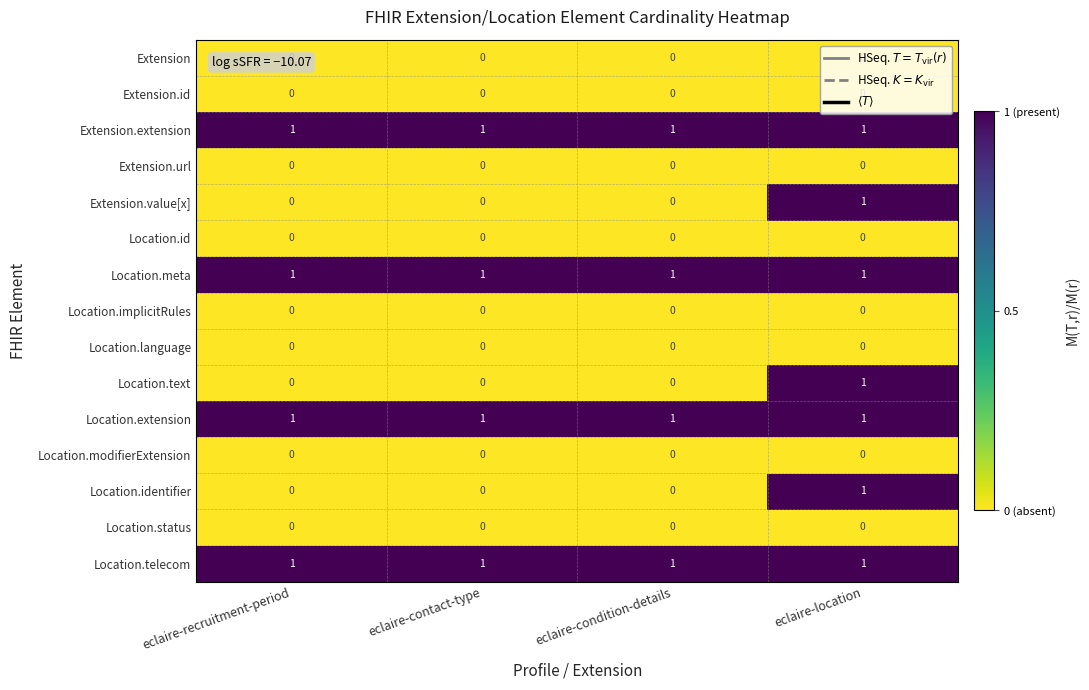

At which category is the sum across all series the highest?

eclaire-location